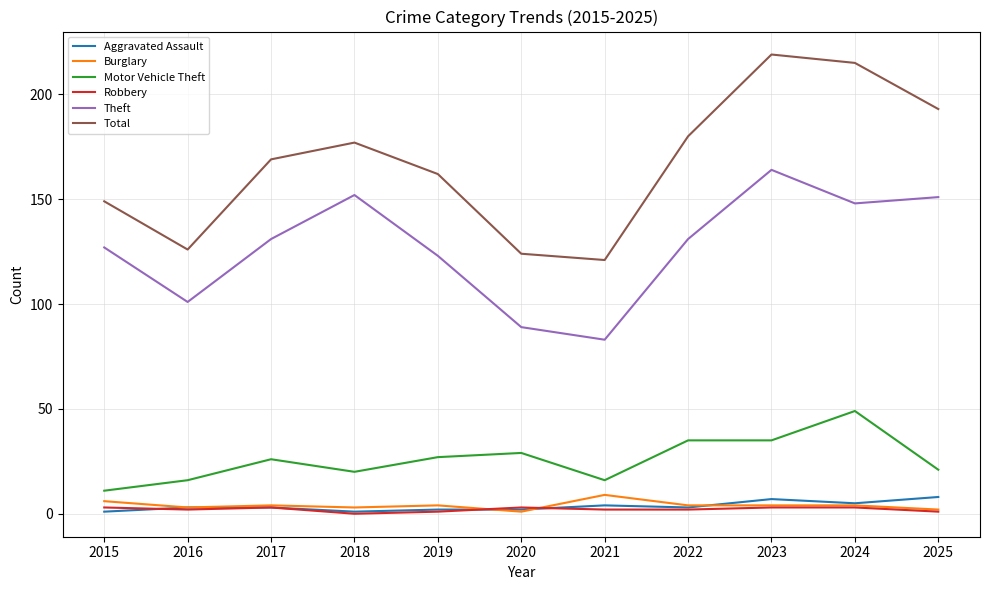

What is the difference between the Aggravated Assault values at 2019 and 2021?

2